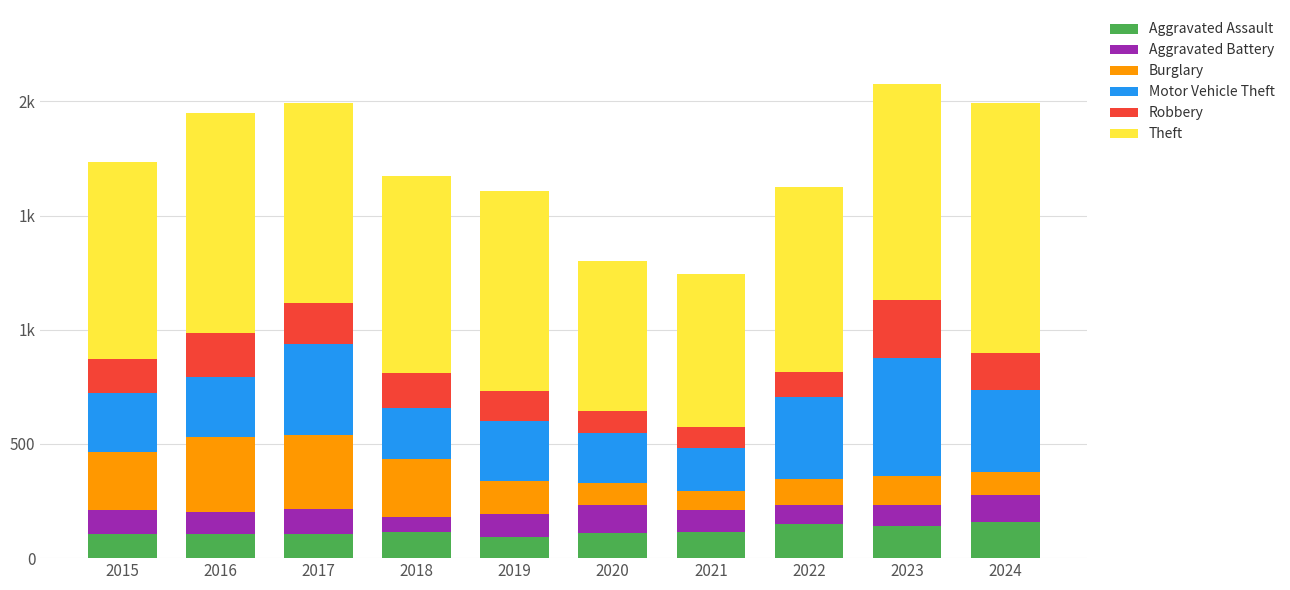

Are the bars grouped side by side (vs. stacked)?

No